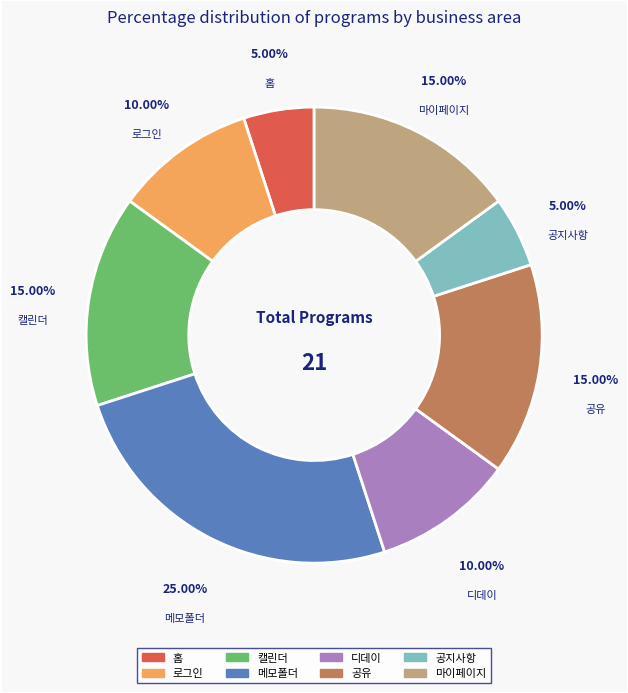

To the nearest percent, what is the difference between the 캘린더 and 메모폴더 slice percentages?

10%